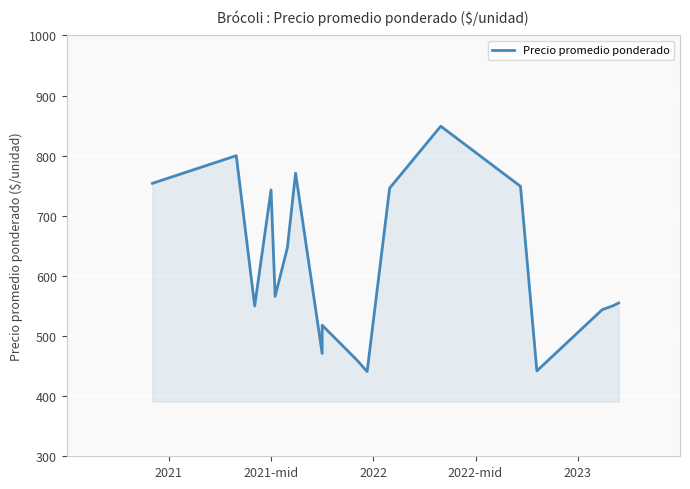

Count the number of categories in the chart.

18